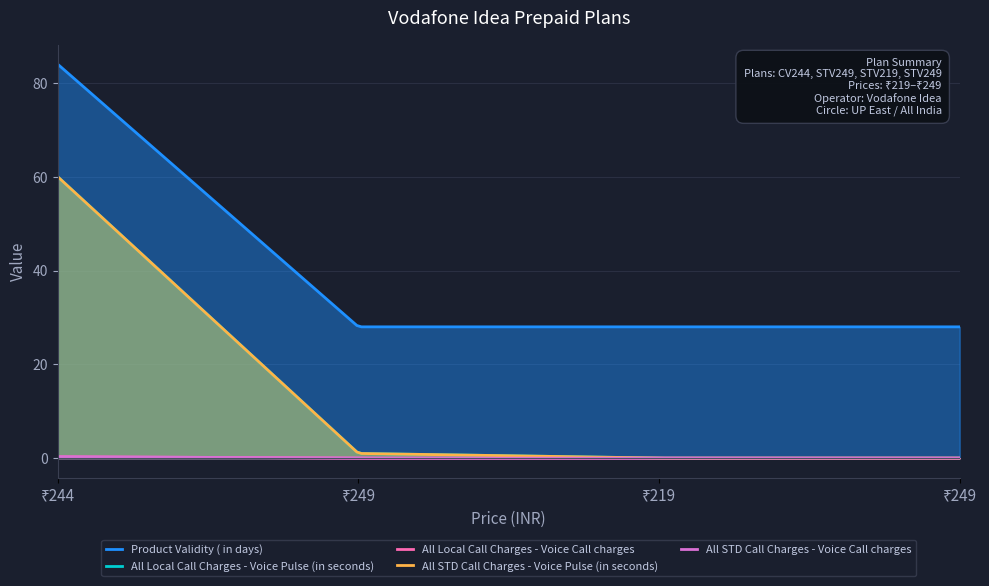

Reading right to left, transcribe all the data shown in this chart.

Product Validity ( in days): 28.0	28.0	28.0	84.0
All Local Call Charges - Voice Pulse (in seconds): 0.0	0.0	1.0	60.0
All Local Call Charges - Voice Call charges: 0.0	0.0	0.0	0.3
All STD Call Charges - Voice Pulse (in seconds): 0.0	0.0	1.0	60.0
All STD Call Charges - Voice Call charges: 0.0	0.0	0.0	0.3